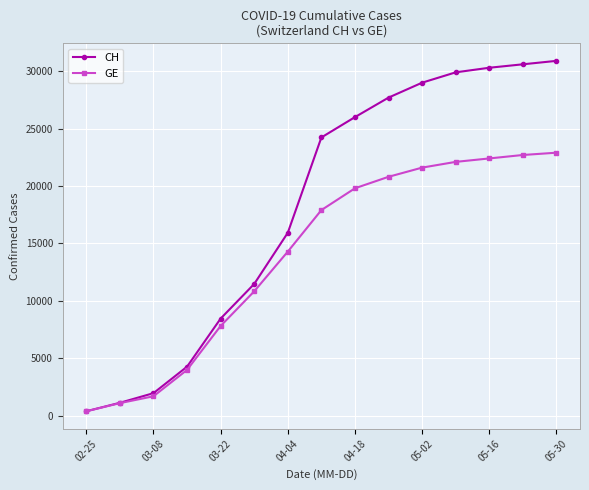

Reading left to right, extract all data points from this chart.

CH: 375	1113	1952	4259	8449	11467	15926	24228	26000	27700	29000	29900	30300	30600	30900
GE: 375	1083	1681	3978	7807	10825	14284	17900	19800	20800	21600	22100	22400	22700	22900